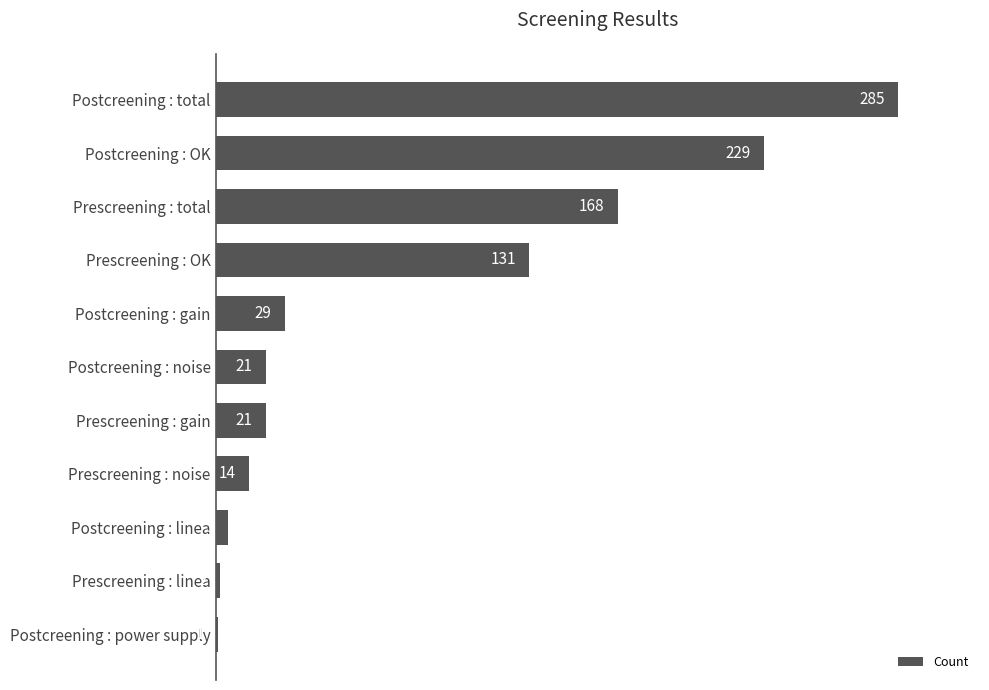

What is the label of the 4th bar from the top?

Prescreening : OK